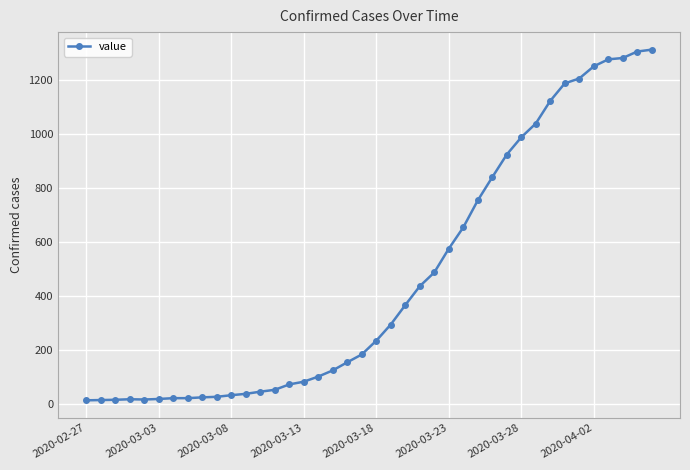

How many values are below 234?

20